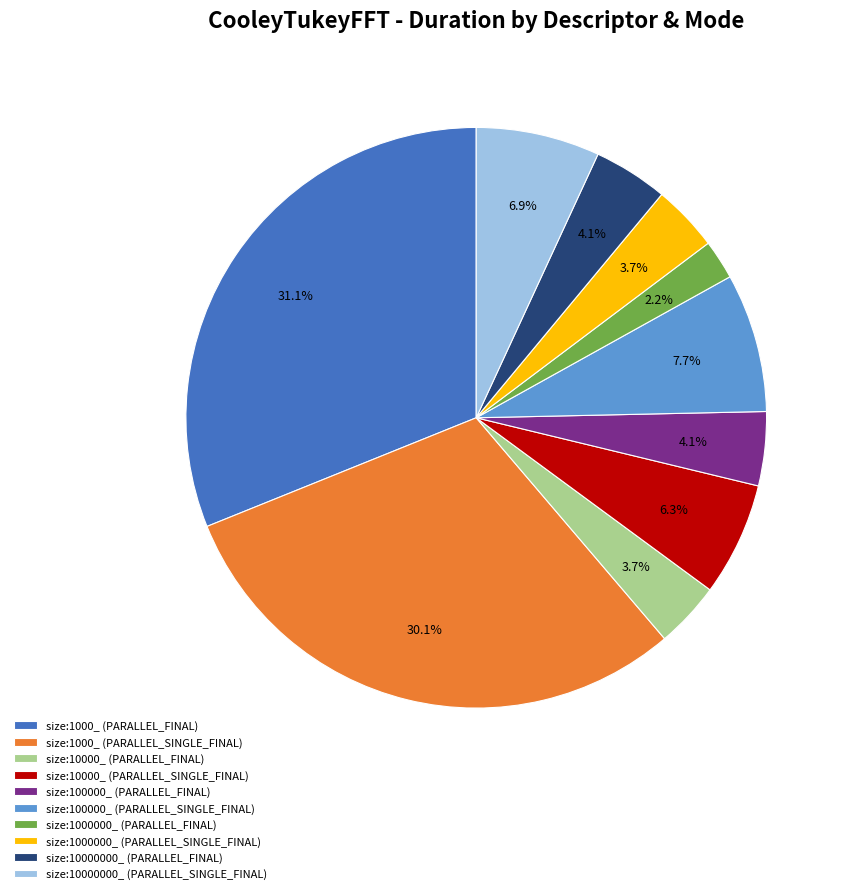

To the nearest percent, what is the difference between the size:1000_ (PARALLEL_FINAL) and size:1000000_ (PARALLEL_FINAL) slice percentages?

29%